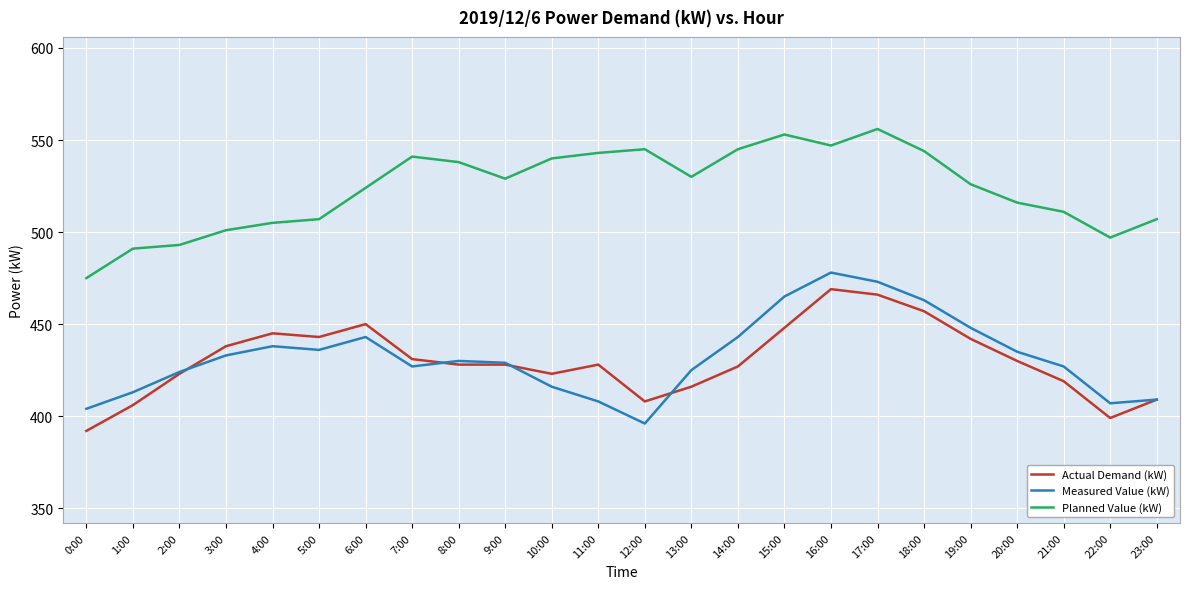

What is the sum of the Actual Demand (kW) values at 21:00 and 14:00?

846